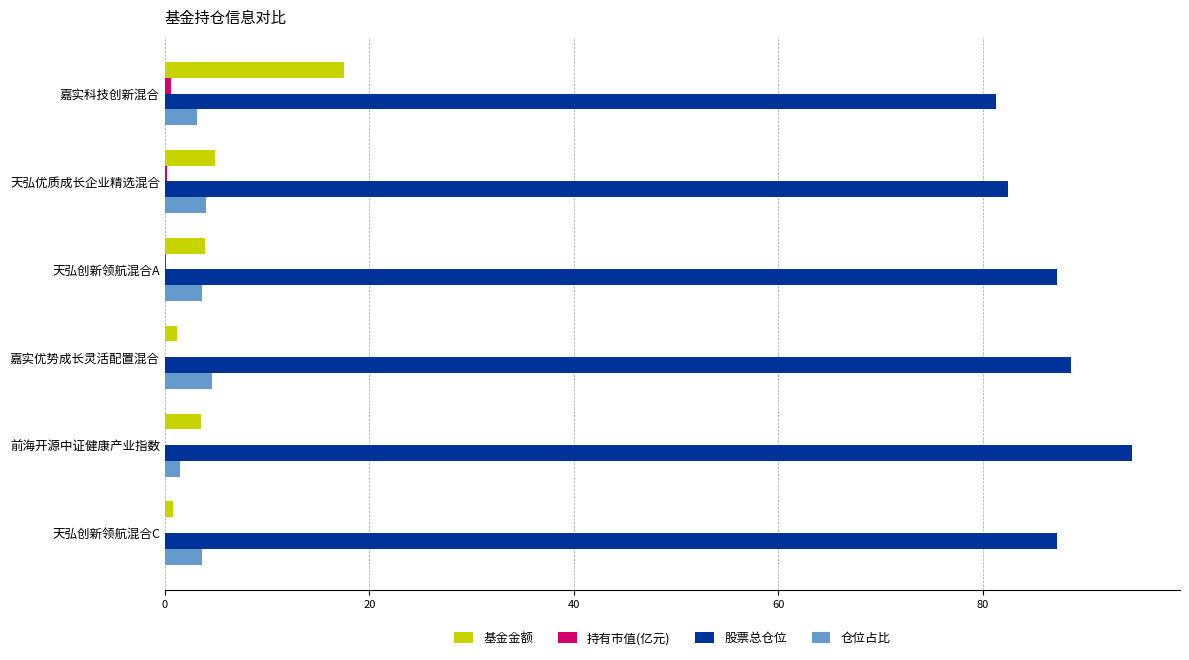

Which series has the largest total across all categories?

股票总仓位